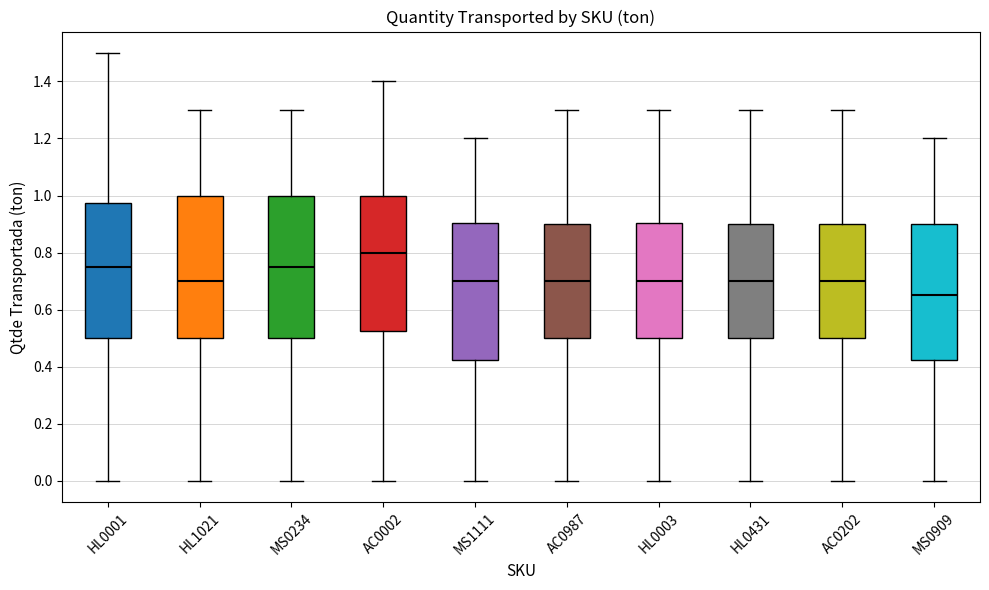

Which box has the lowest median line?

MS0909